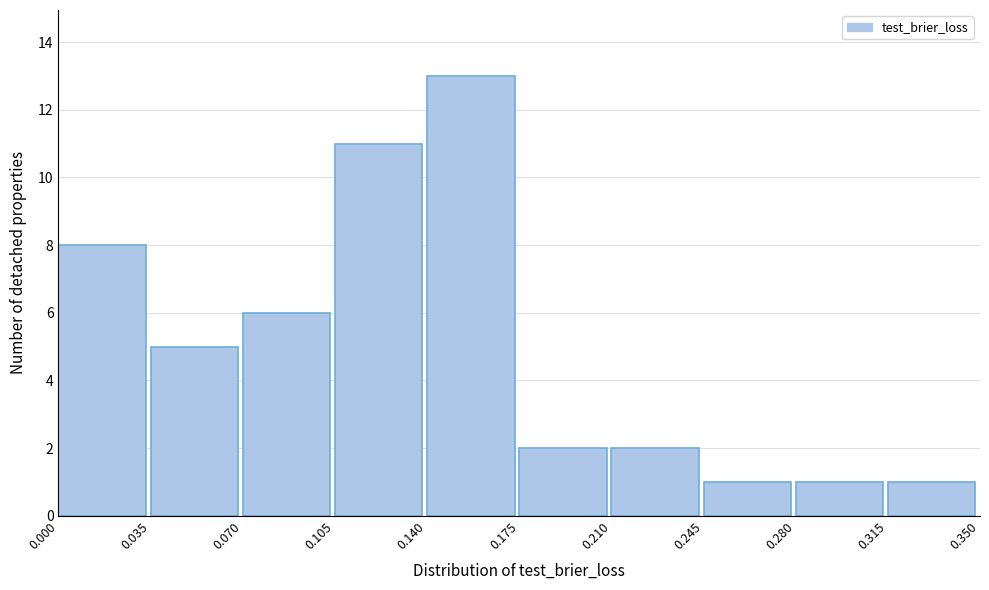

How tall is the bar that spans 0.070 to 0.105 on the x-axis? The values are not printed on the chart, so give them approximately, as read against the axis.

6